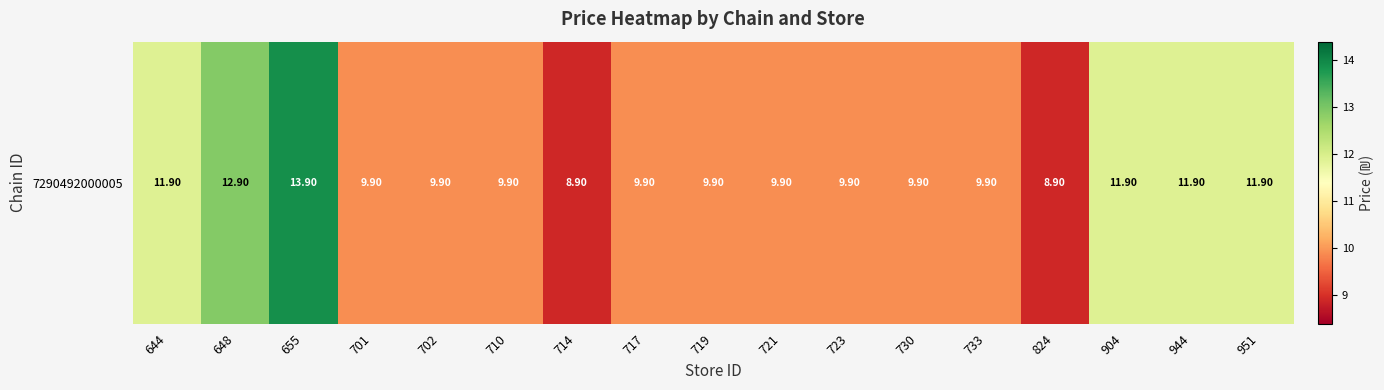

Which has a higher value, 719 or 904?

904